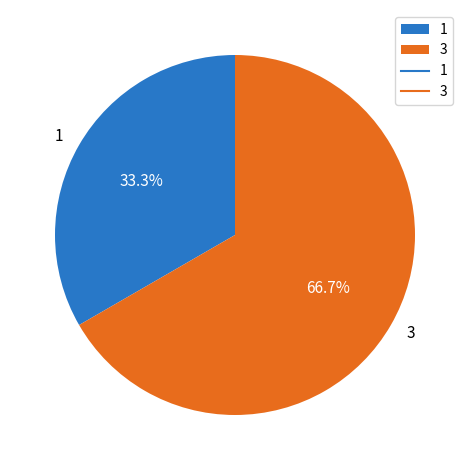

Which category has the biggest portion of the pie?

3